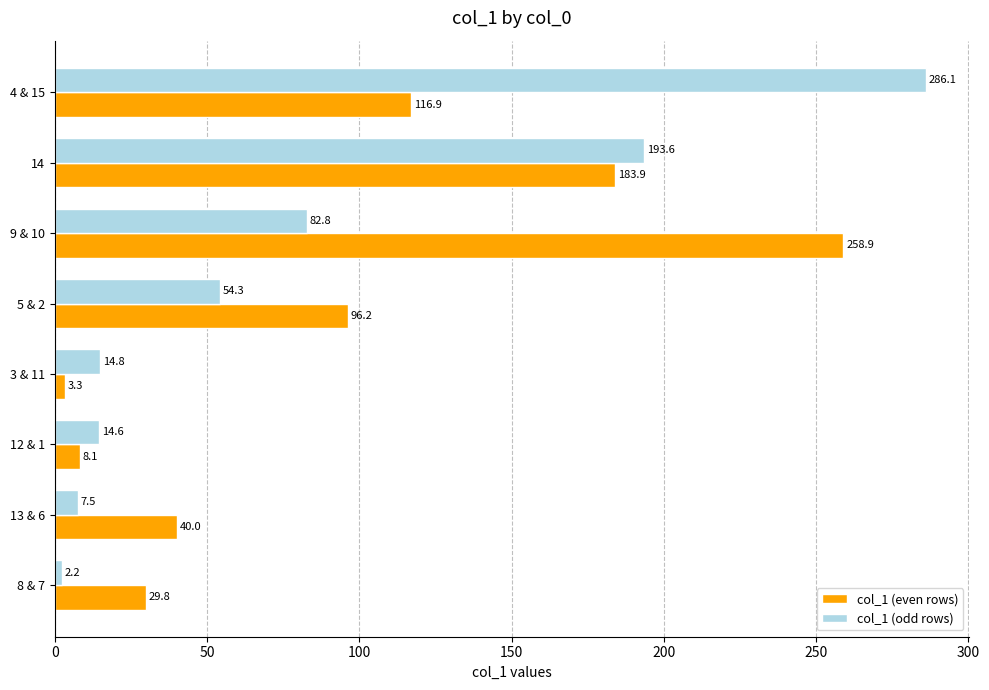

Which series has the largest total across all categories?

col_1 (even rows)